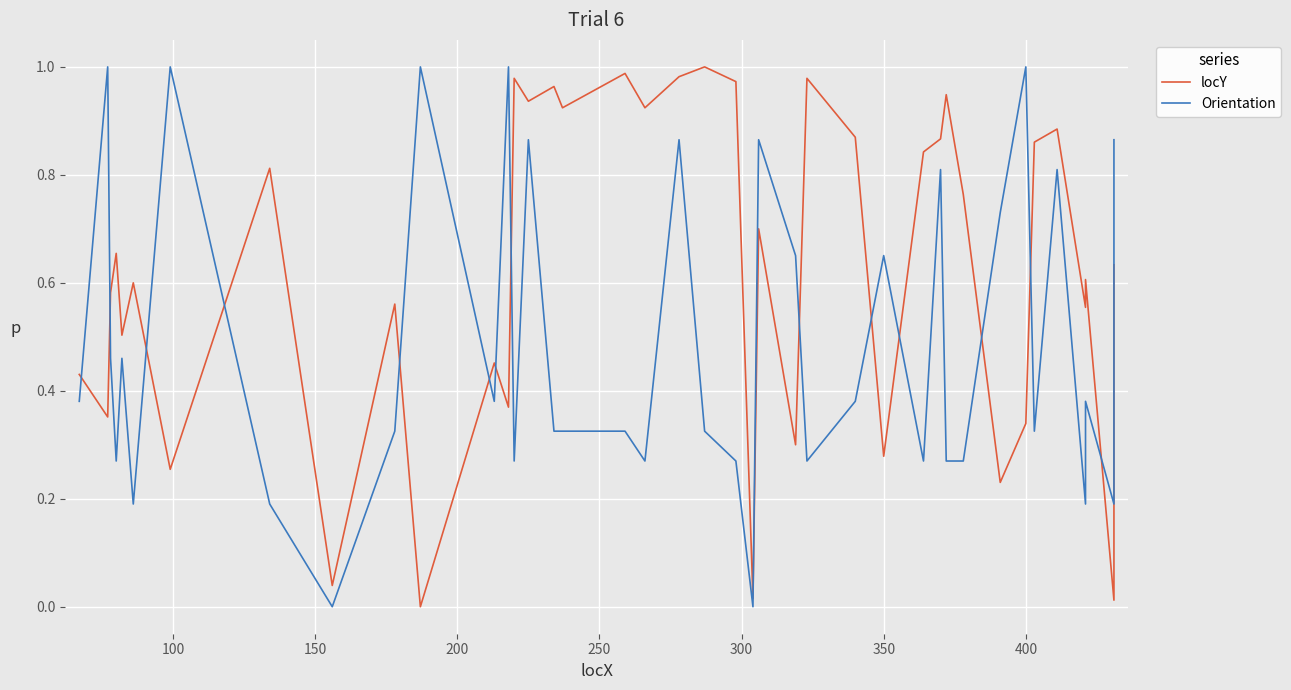

What is the sum of all Orientation values?

19.4